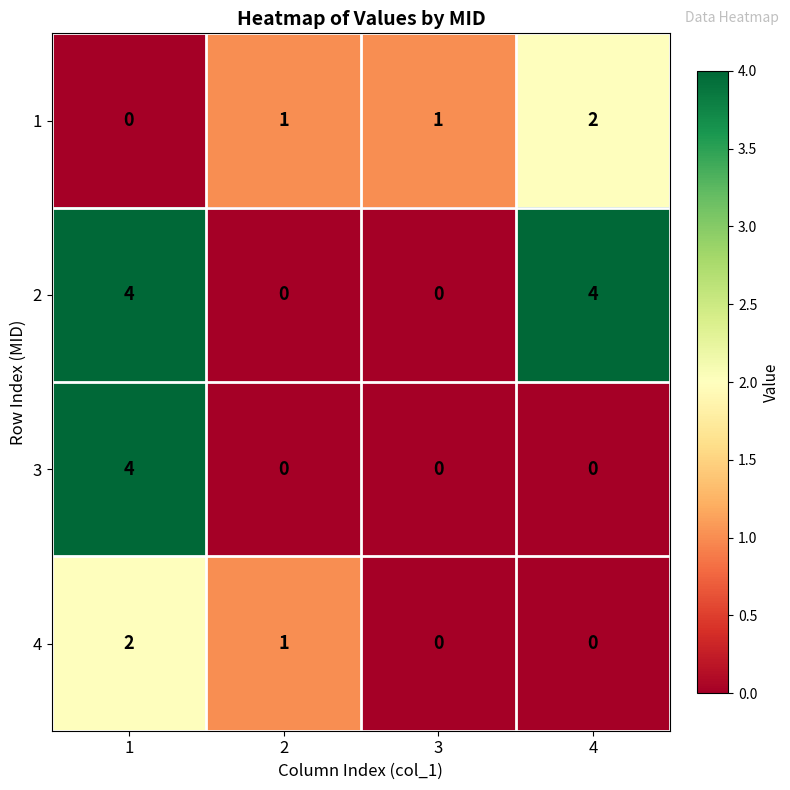

The 4 series shows 0 at 3. True or false?

True